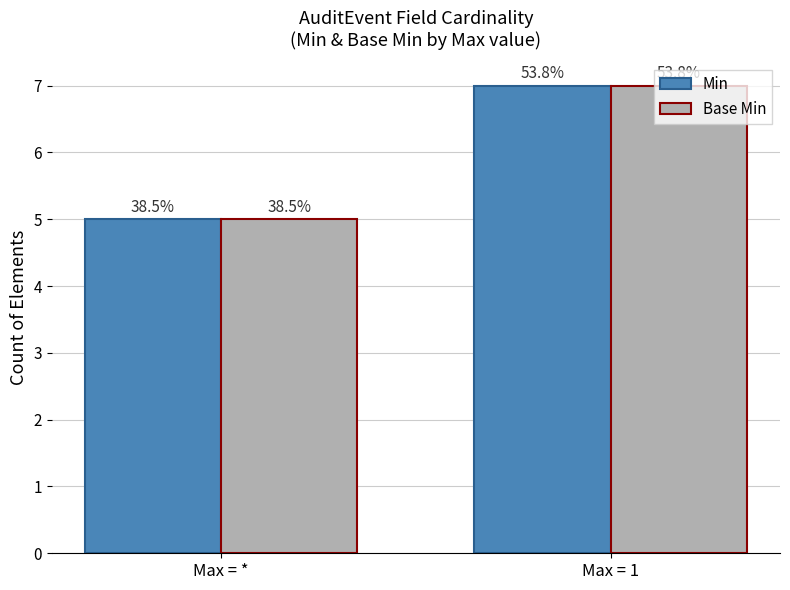

What is the label of the 1st bar from the right?

Max = 1